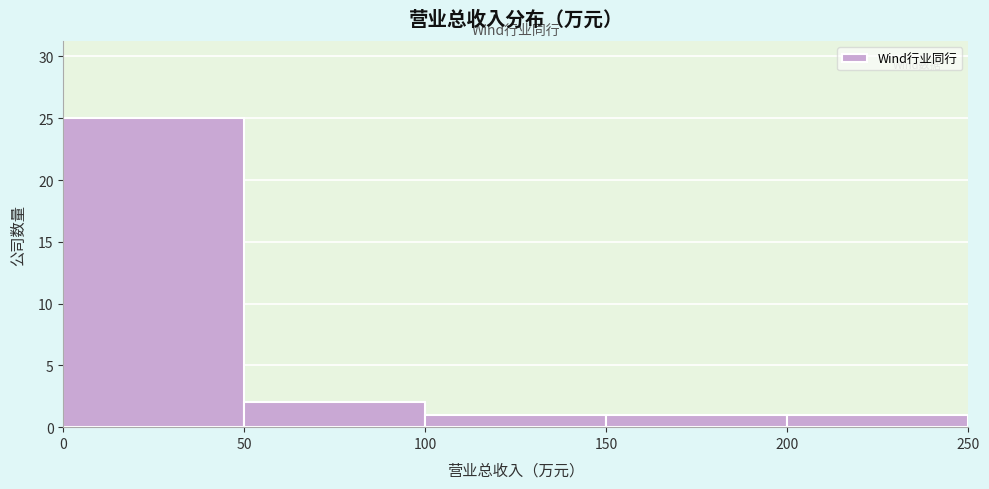

How tall is the bar that spans 150 to 200 on the x-axis? The values are not printed on the chart, so give them approximately, as read against the axis.

1